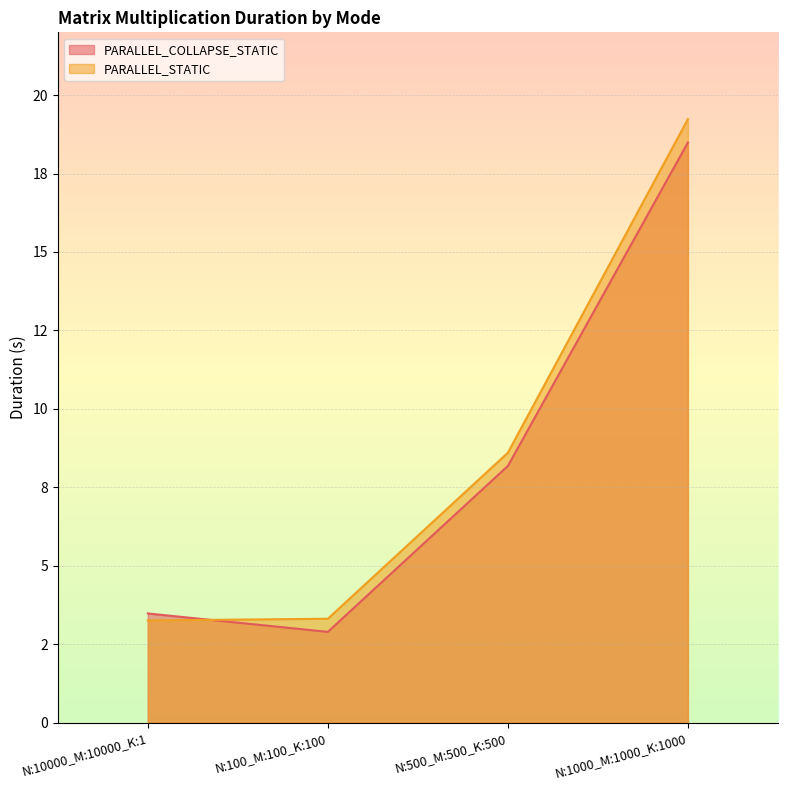

Which series has the largest total across all categories?

PARALLEL_STATIC